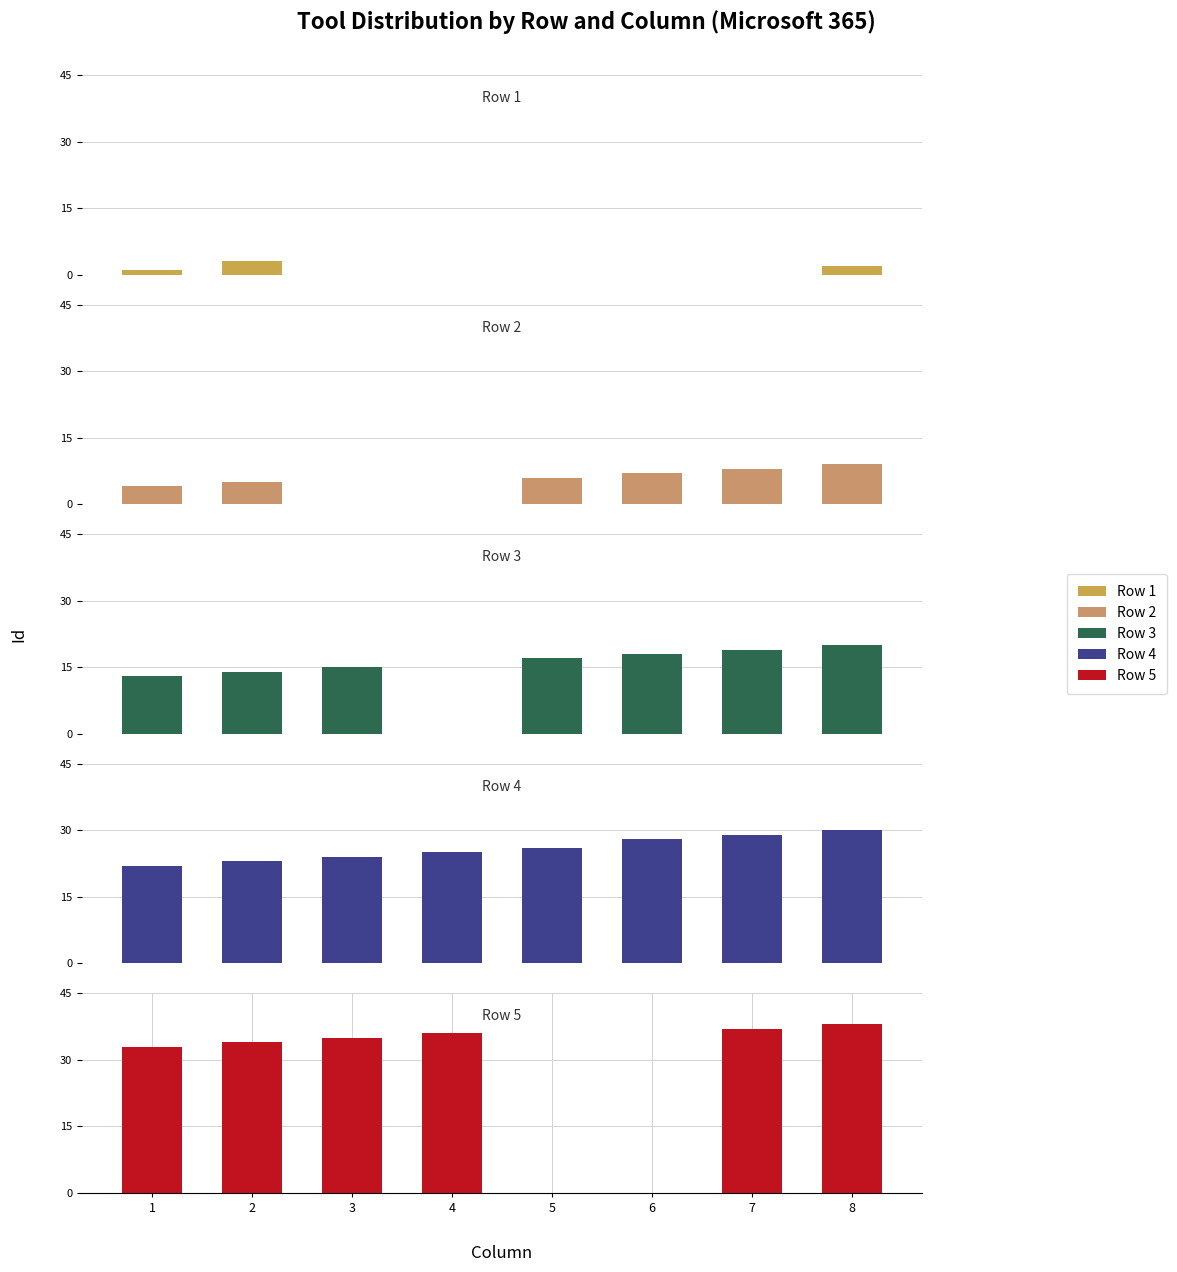

Reading left to right, transcribe all the data shown in this chart.

Row 1: 1=1	2=3	3=0	4=0	5=0	6=0	7=0	8=2
Row 2: 1=4	2=5	3=0	4=0	5=6	6=7	7=8	8=9
Row 3: 1=13	2=14	3=15	4=0	5=17	6=18	7=19	8=20
Row 4: 1=22	2=23	3=24	4=25	5=26	6=28	7=29	8=30
Row 5: 1=33	2=34	3=35	4=36	5=0	6=0	7=37	8=38